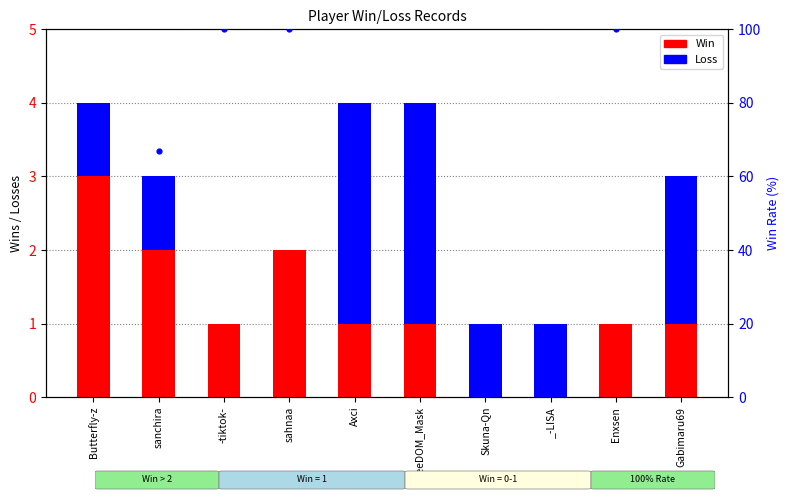

What are all the series names shown in the legend?

Win, Loss